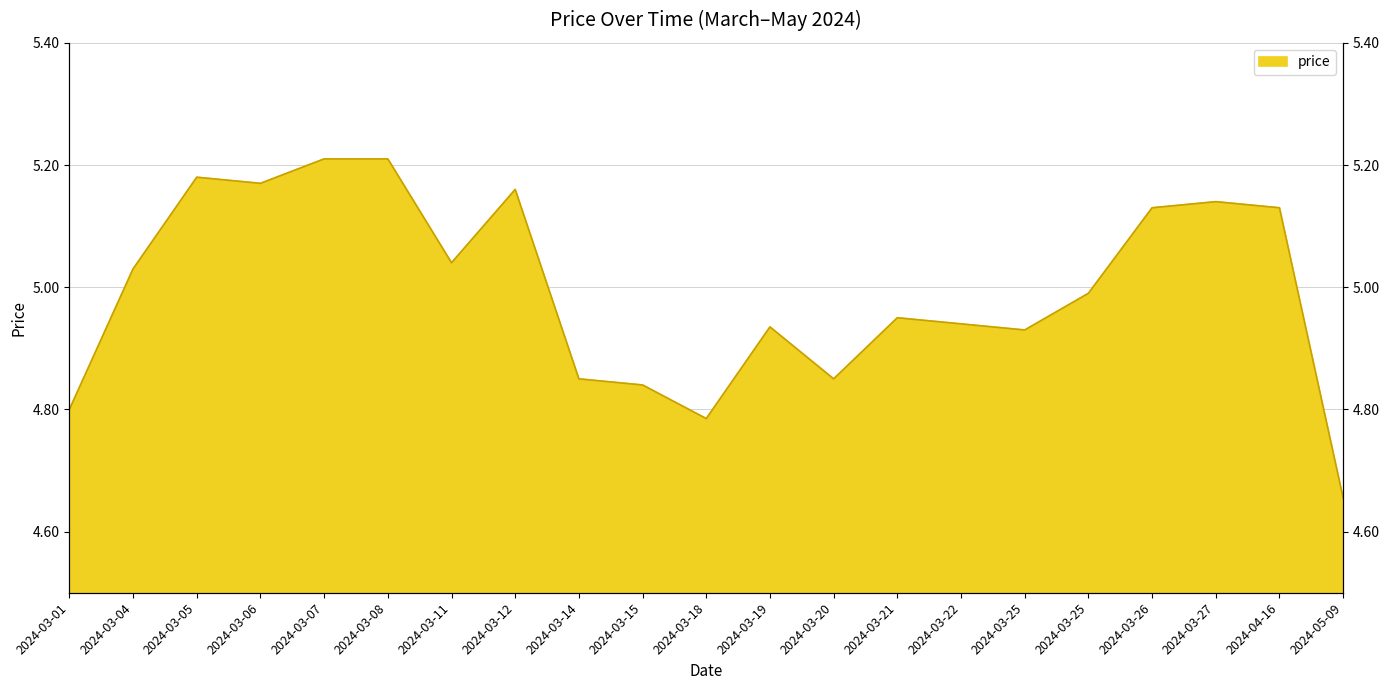

What is the label of the 17th point from the right?

2024-03-07